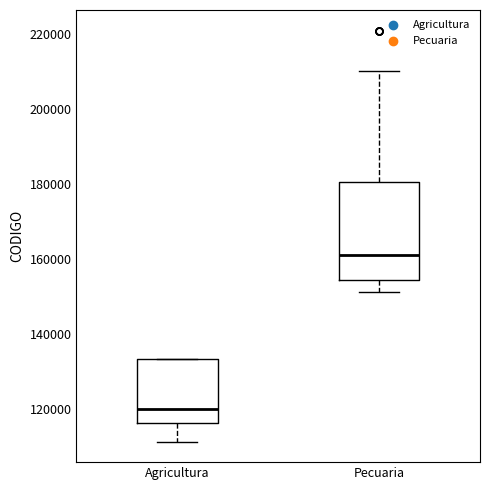

Reading left to right, transcribe this box plot: for each box, give where its median line is, the range the box spans, and where its two whiskers end, as read against the y-axis. The values are not printed on the chart, so give them approximately, as read against the axis.

Agricultura: median 120000, box 116000 to 134000, whiskers 112000 to 134000
Pecuaria: median 162000, box 154000 to 180000, whiskers 152000 to 210000